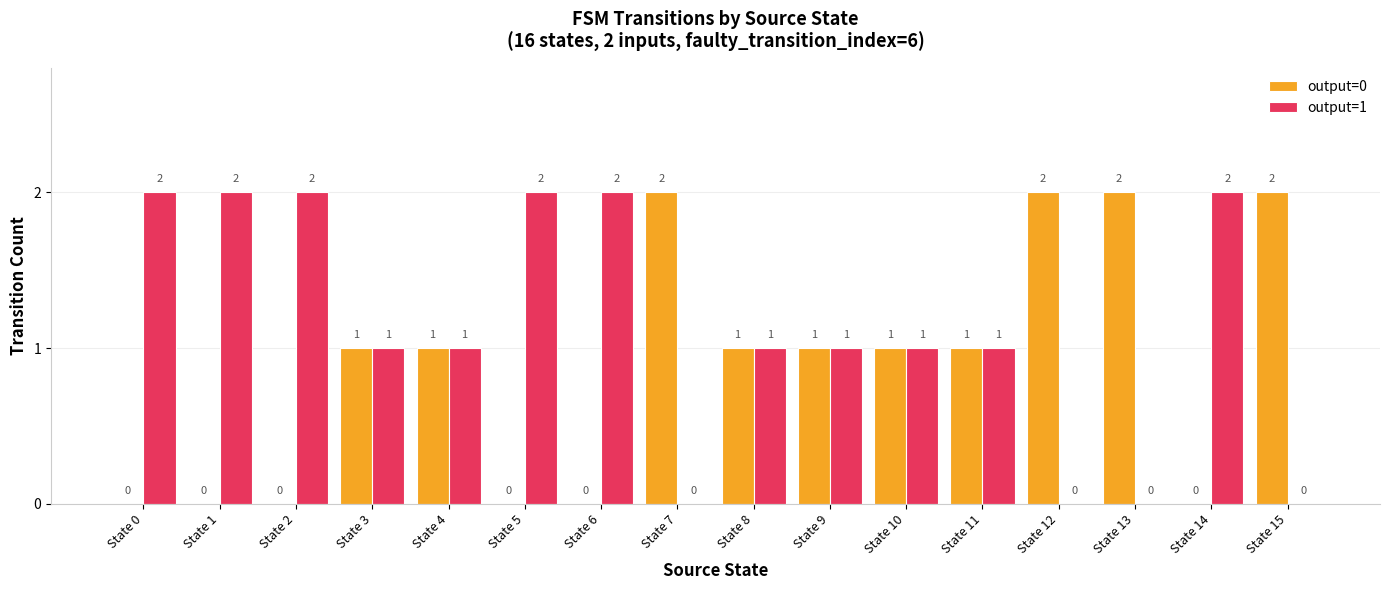

The value of output=1 at State 3 is 2. True or false?

False